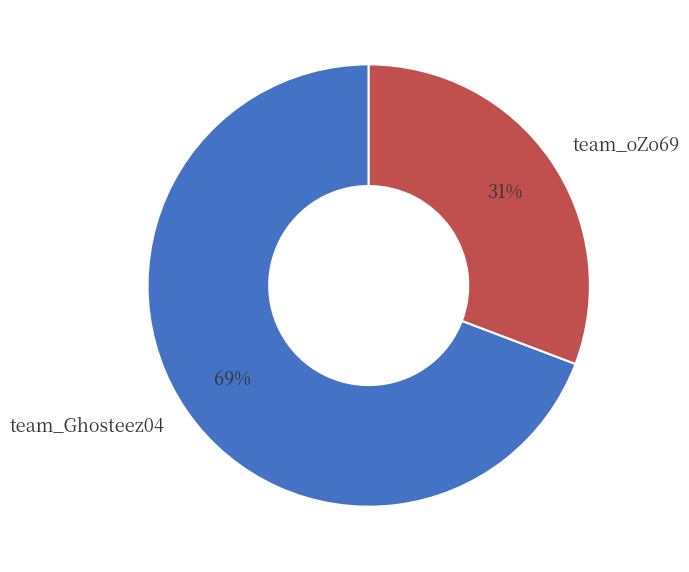

What is the ratio of the value at team_Ghosteez04 to the value at team_oZo69?

2.2